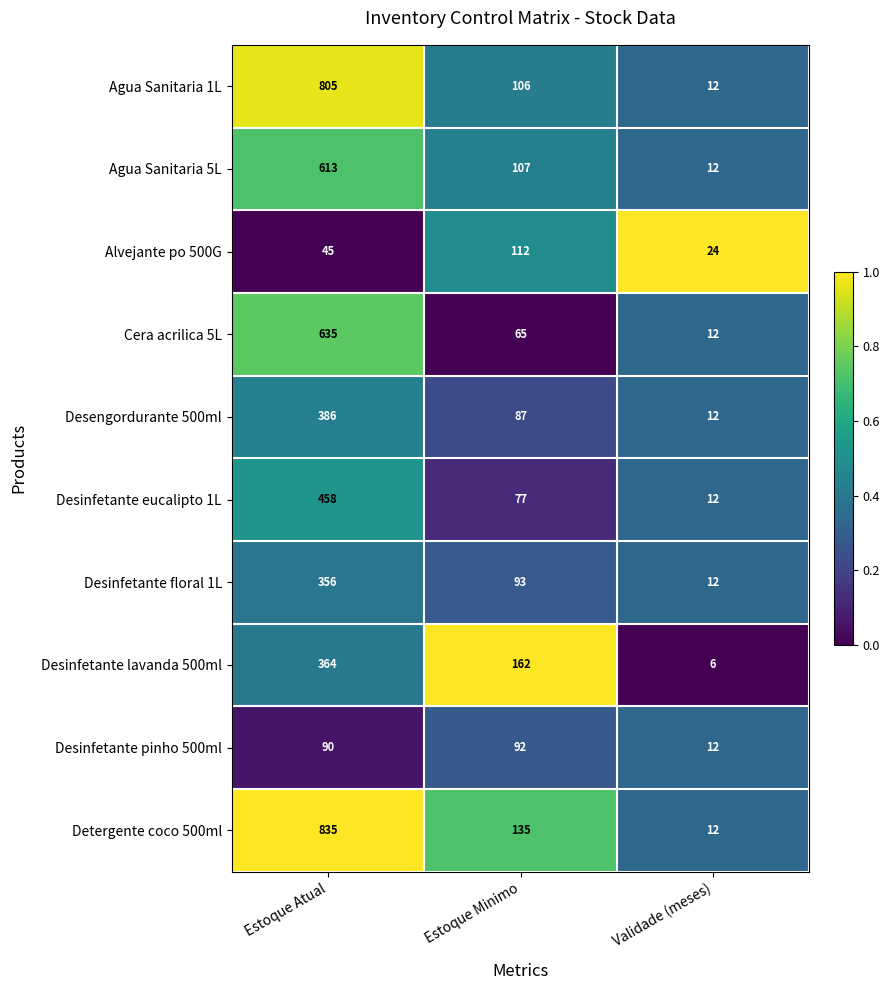

Which category has the highest value in the Alvejante po 500G series?

Estoque Minimo